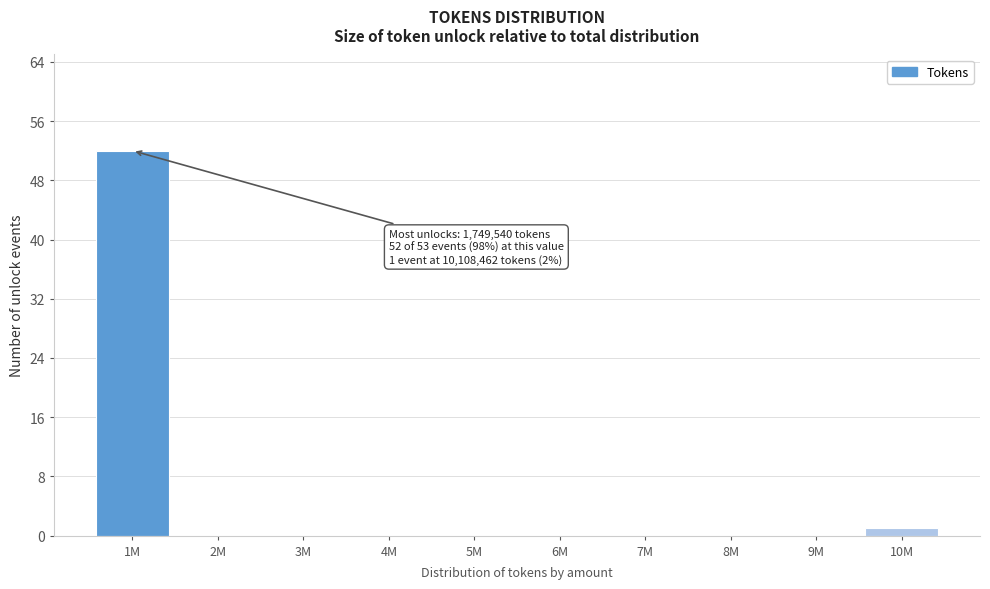

Reading left to right, what are all the values shown in this chart?

1M=52	2M=0	3M=0	4M=0	5M=0	6M=0	7M=0	8M=0	9M=0	10M=1